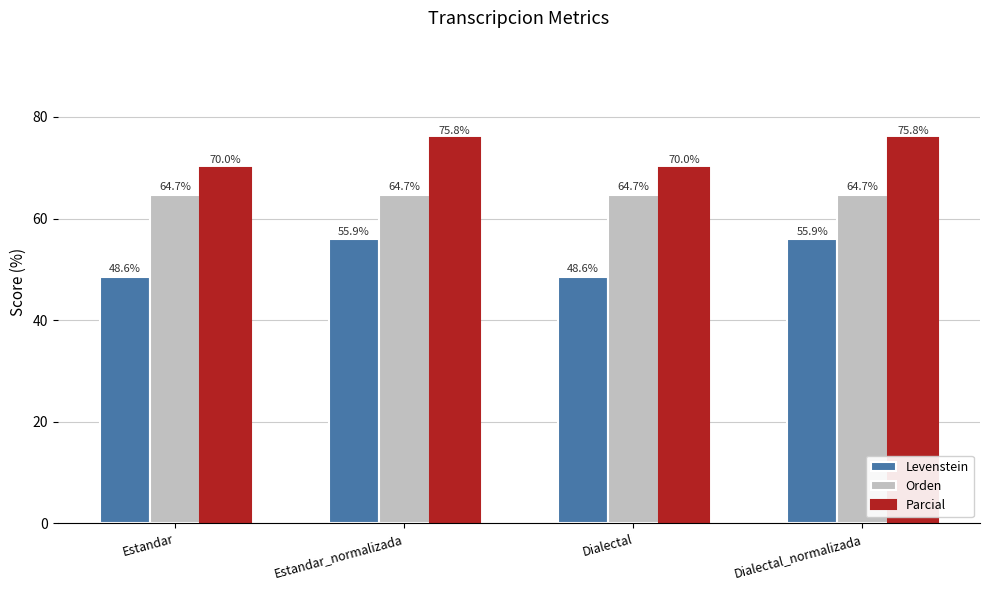

Where does the Levenstein series first go above 55?

Estandar_normalizada